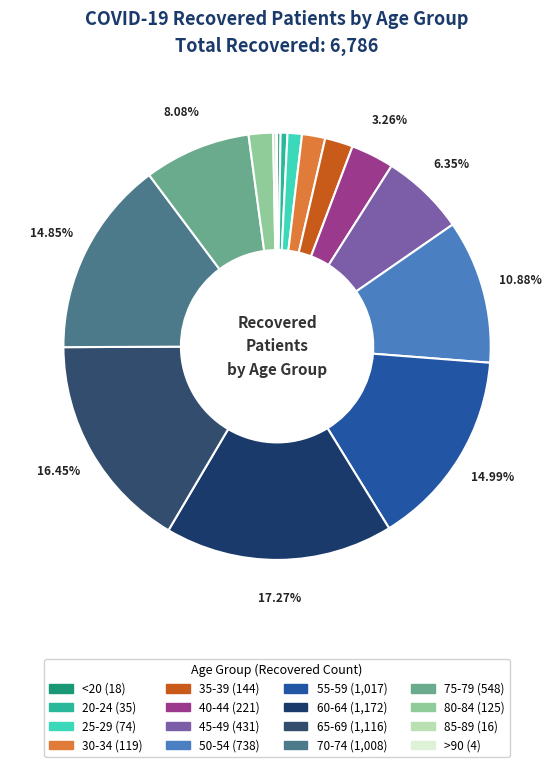

Rank the categories by value from highest to lowest.

60-64, 65-69, 55-59, 70-74, 50-54, 75-79, 45-49, 40-44, 35-39, 80-84, 30-34, 25-29, 20-24, <20, 85-89, >90